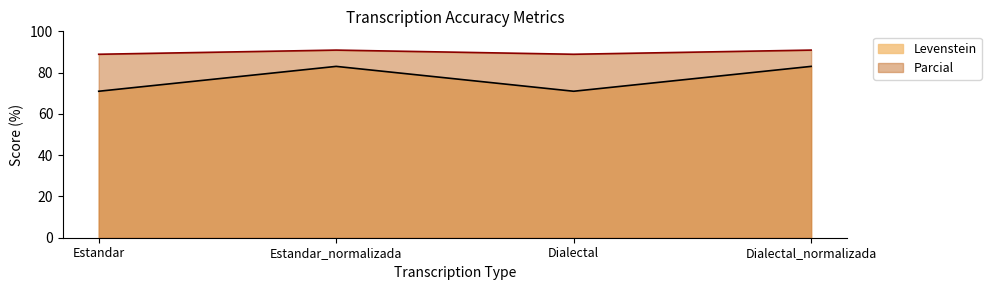

What is the label of the 4th point from the right?

Estandar